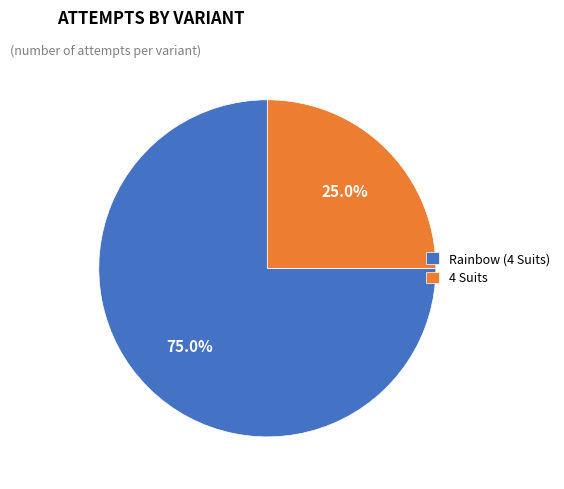

Approximately how many times larger is the value at Rainbow (4 Suits) compared to 4 Suits?

3.0